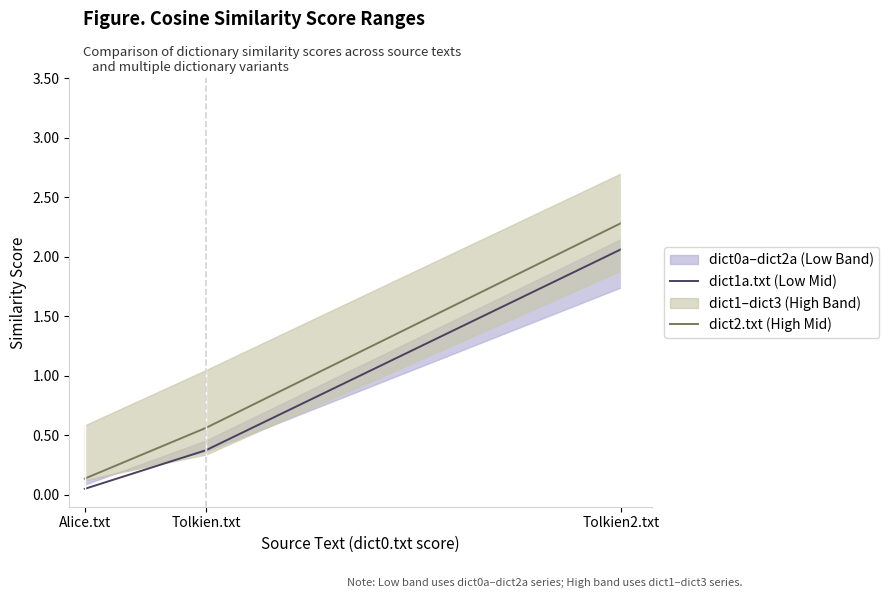

Rank the series at Tolkien2.txt from lowest to highest value.

dict1a.txt (Low Mid), dict2.txt (High Mid)